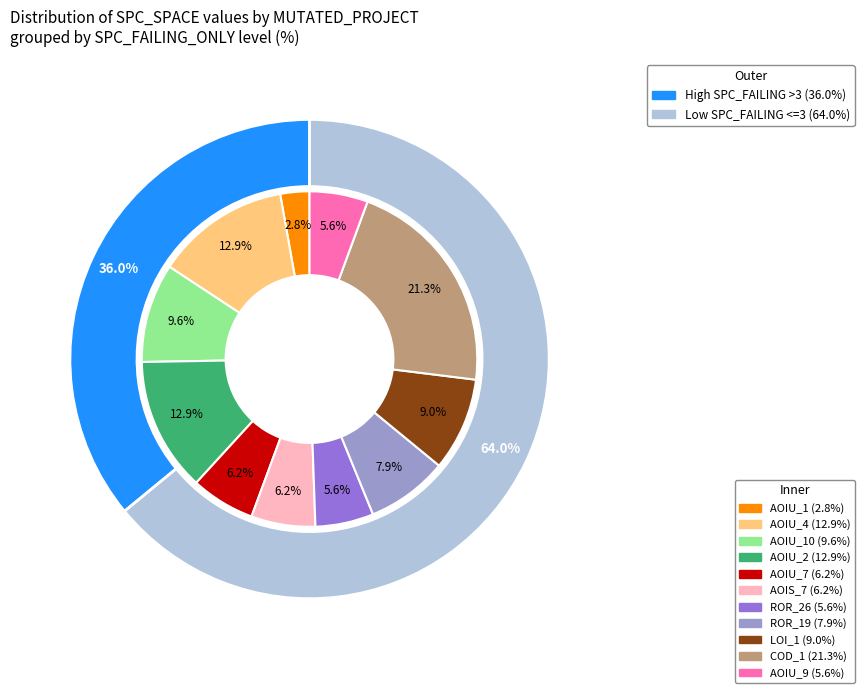

The DailyLimit.Account.COD_1 slice represents 27% of the pie. True or false?

False